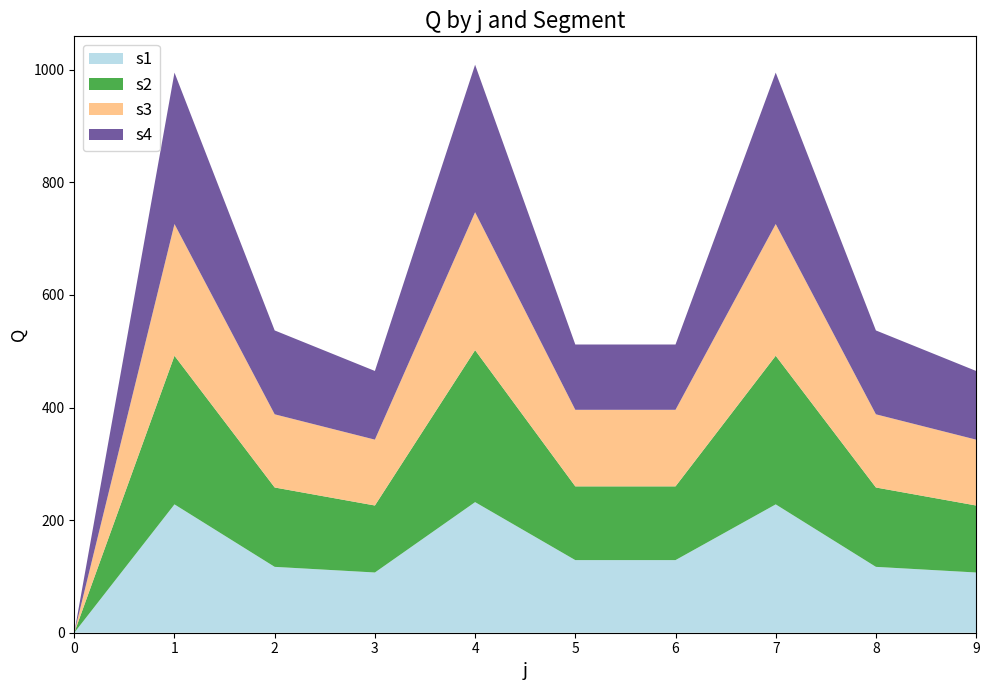

Reading left to right, extract all data points from this chart.

s1: 0	228	117	107	232	129	129	228	117	107
s2: 0	264	141	119	270	131	131	264	141	119
s3: 0	234	130	117	245	136	136	234	130	117
s4: 0	269	149	122	262	116	116	269	149	122